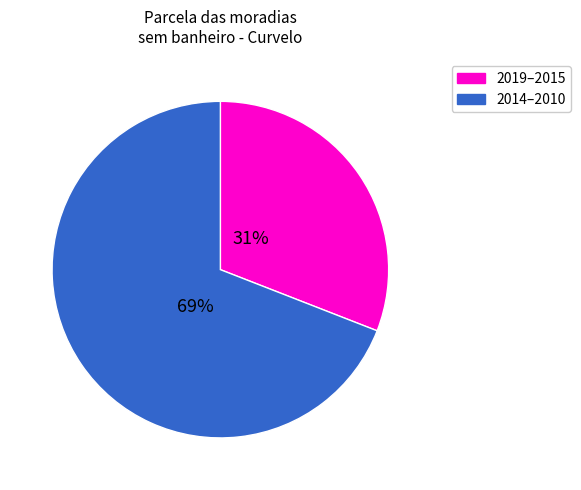

To the nearest percent, what is the average slice percentage?

50%